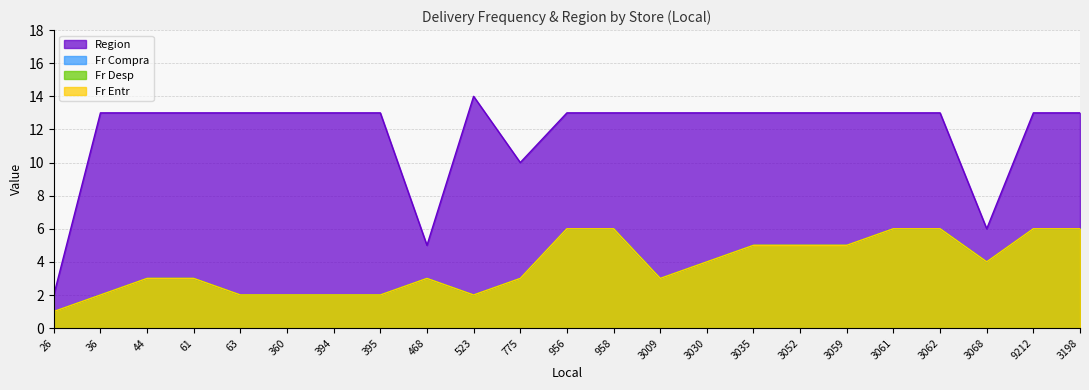

List the labels in order of Fr Entr value, largest first.

956, 958, 3061, 3062, 9212, 3198, 3035, 3052, 3059, 3030, 3068, 44, 61, 468, 775, 3009, 36, 63, 360, 394, 395, 523, 26